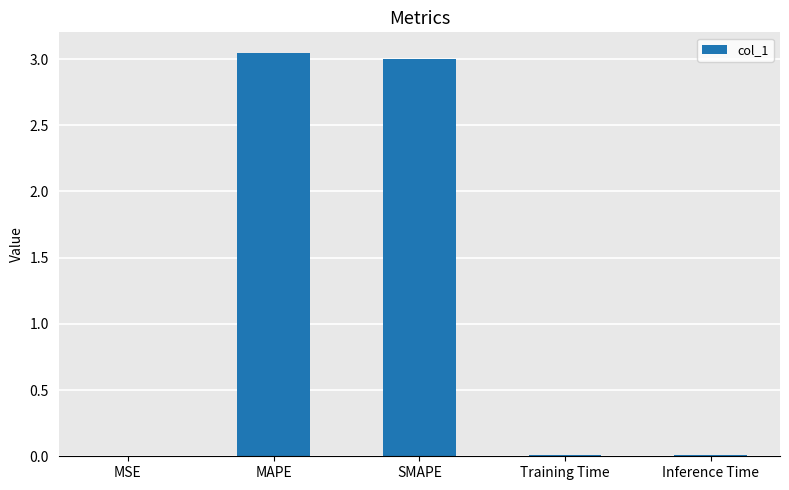

Which has a higher value, MAPE or Inference Time?

MAPE